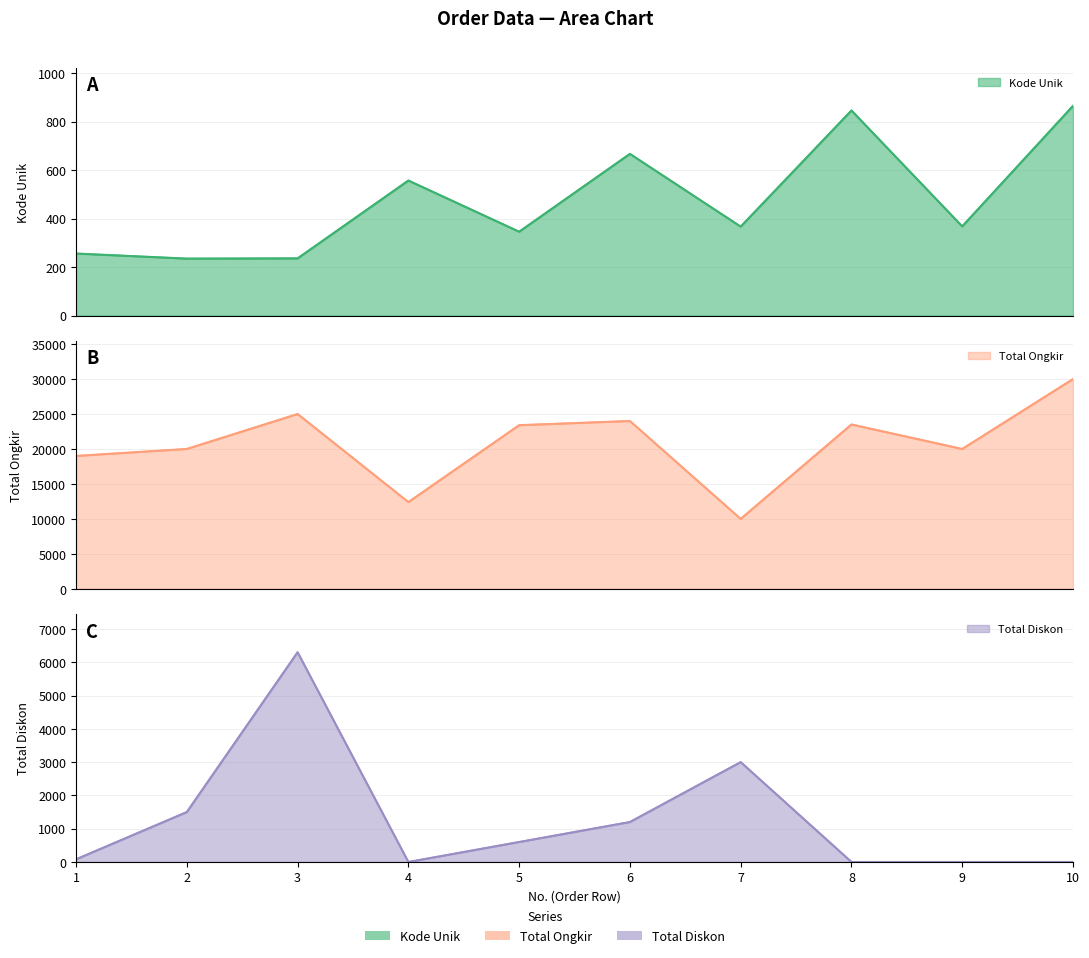

True or false: Total Ongkir and Total Diskon cross at least once.

False